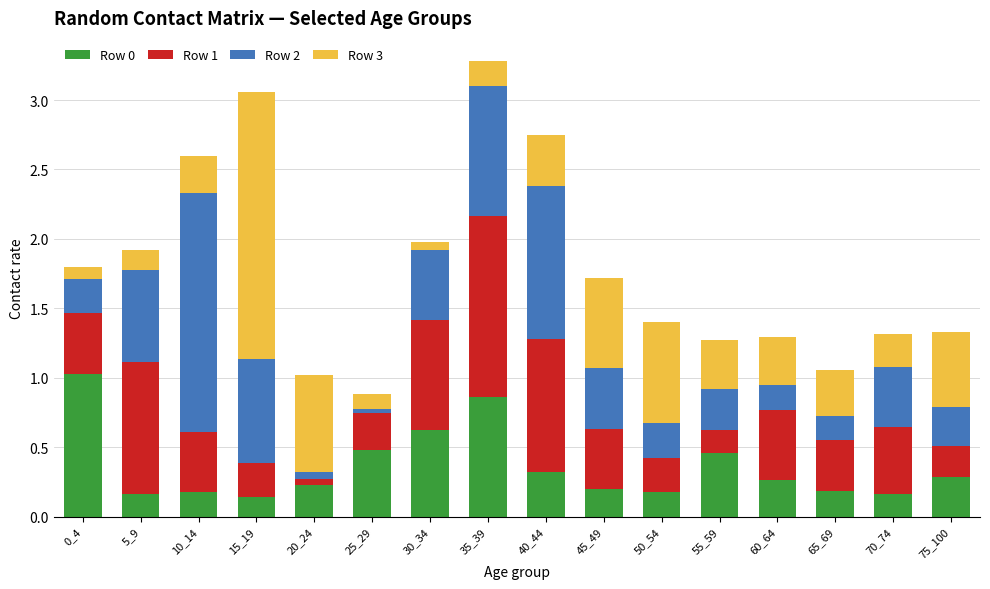

True or false: Row 0 has a value of 0.2 at 10_14.

True